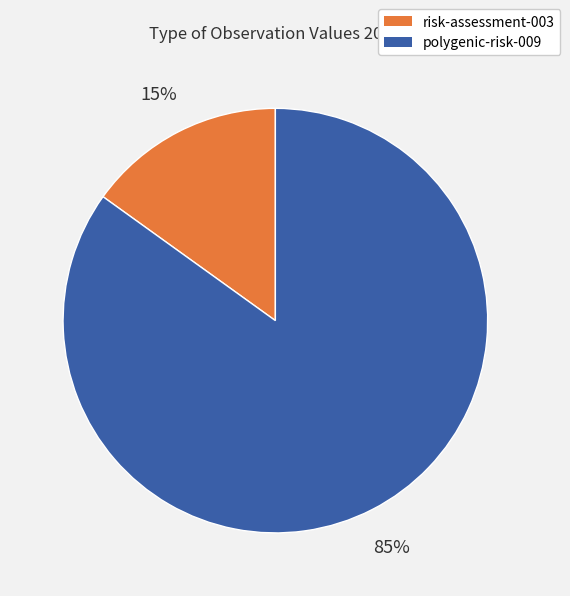

Which slice is the smallest?

risk-assessment-003